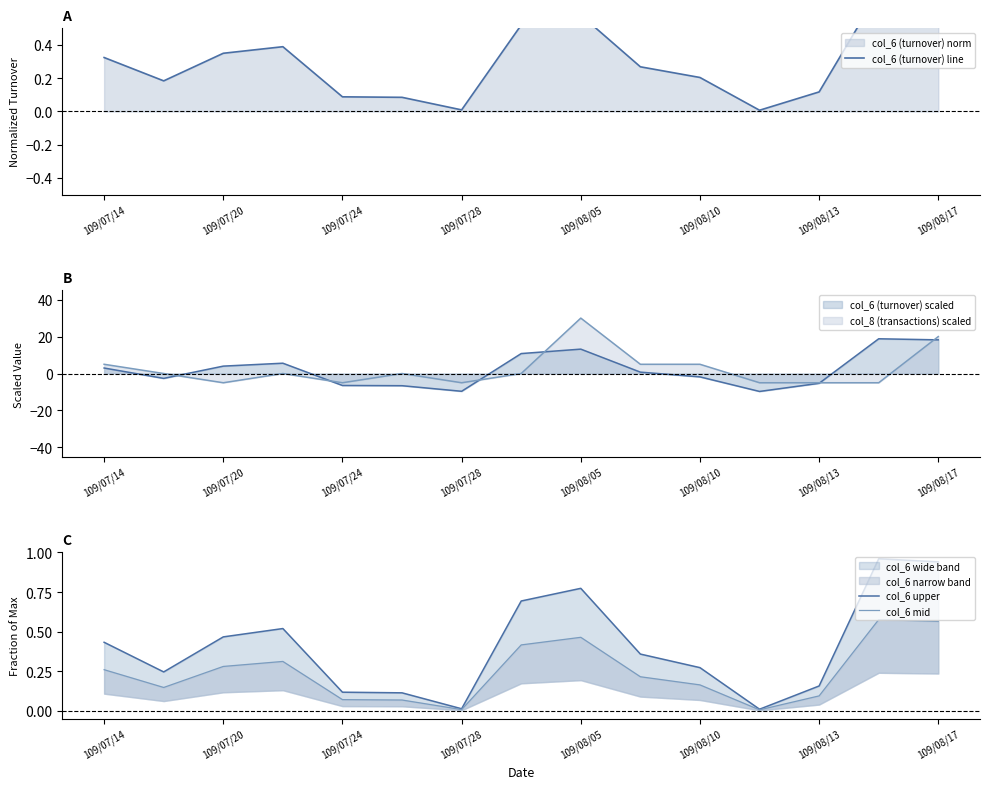

What is the lowest value of the col_8 (transactions) scaled series?

-5.0